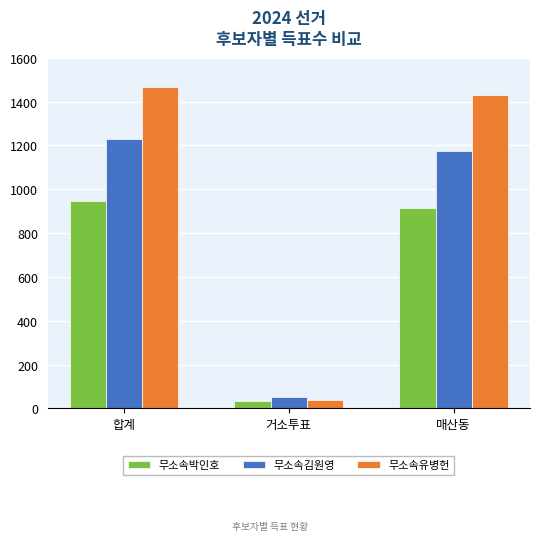

The 무소속김원영 series shows 1725 at 매산동. True or false?

False